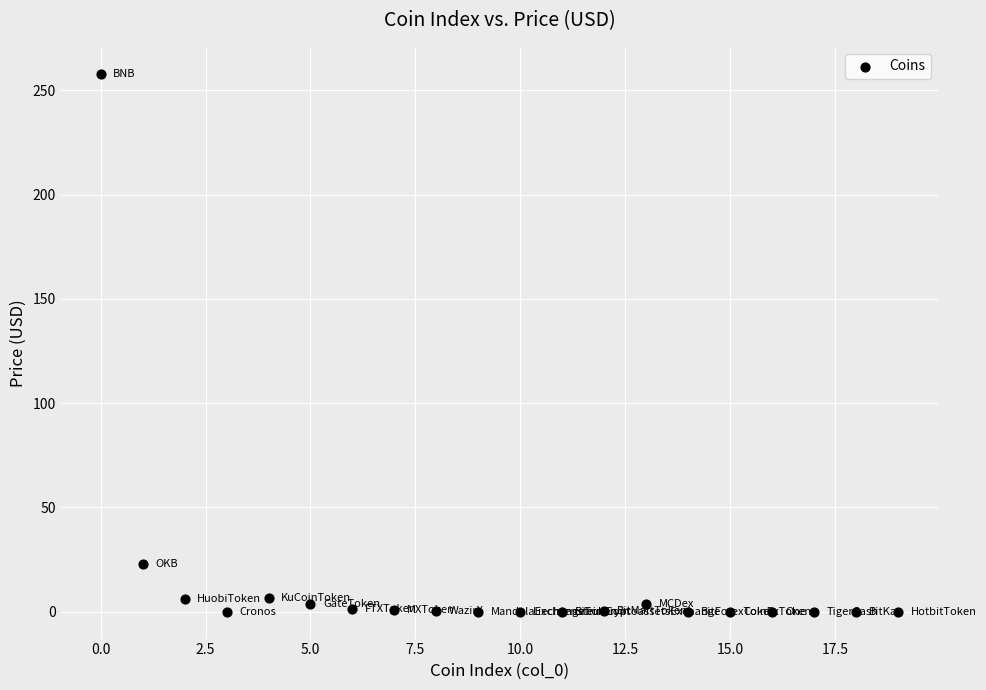

What is the range of Y values (max minus min)?

258.0